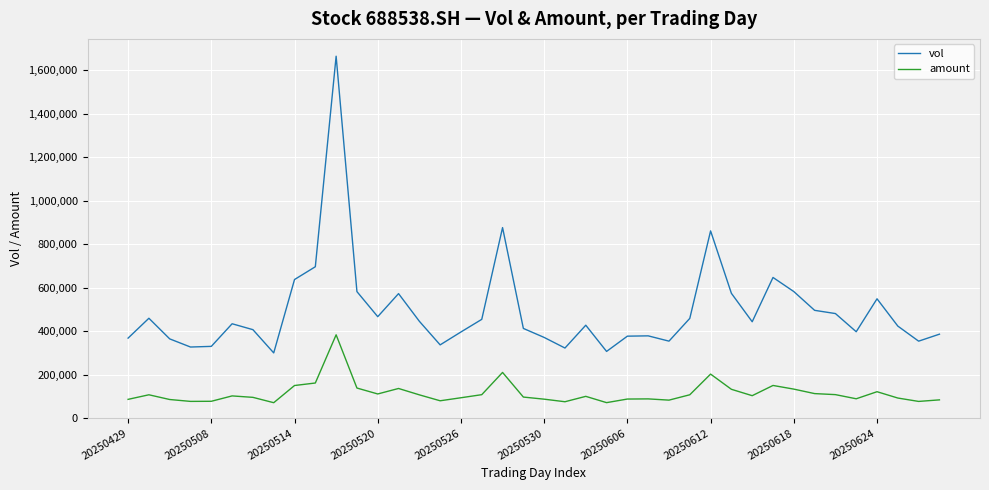

What is the highest value of the vol series?

1664673.7